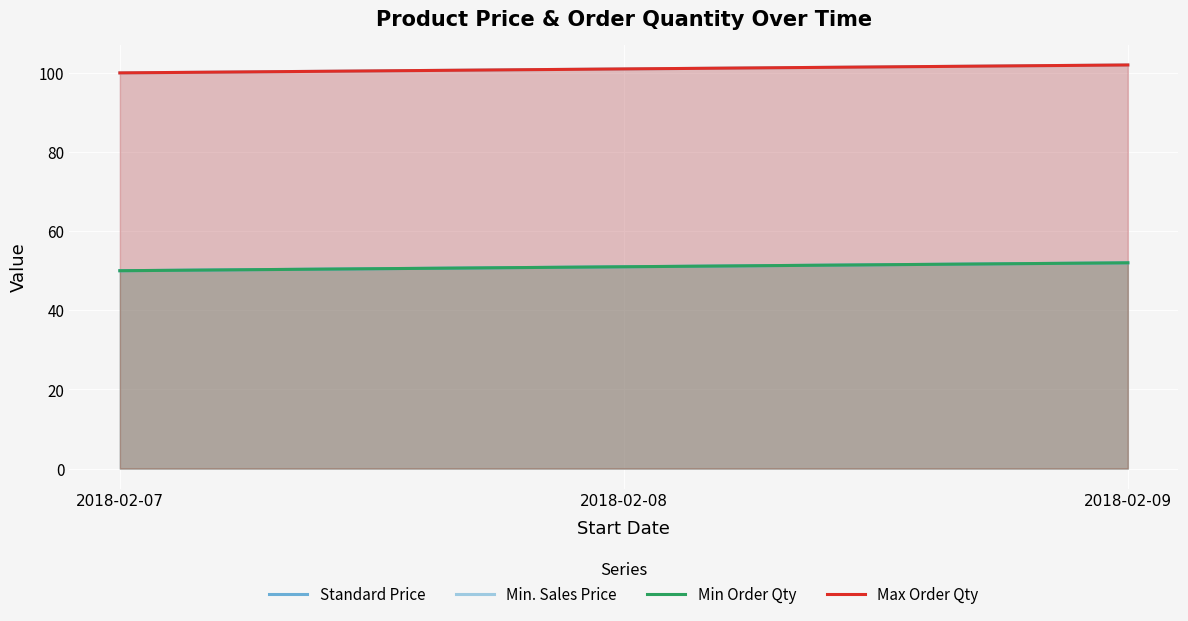

Read the Min. Sales Price value at 2018-02-07.

100